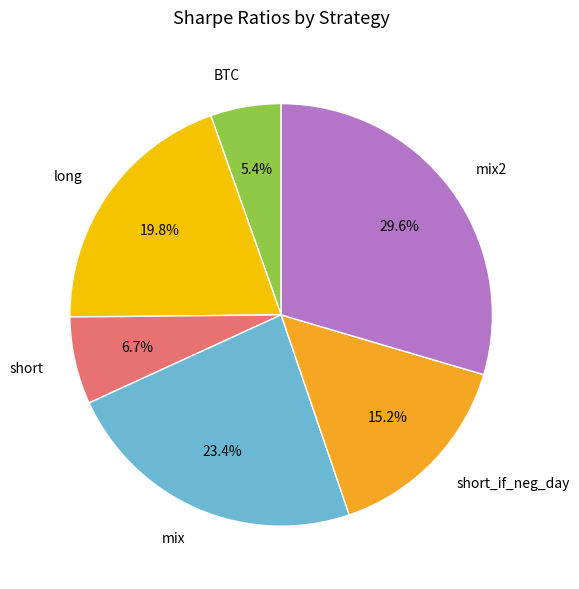

Which has a higher value, mix2 or long?

mix2